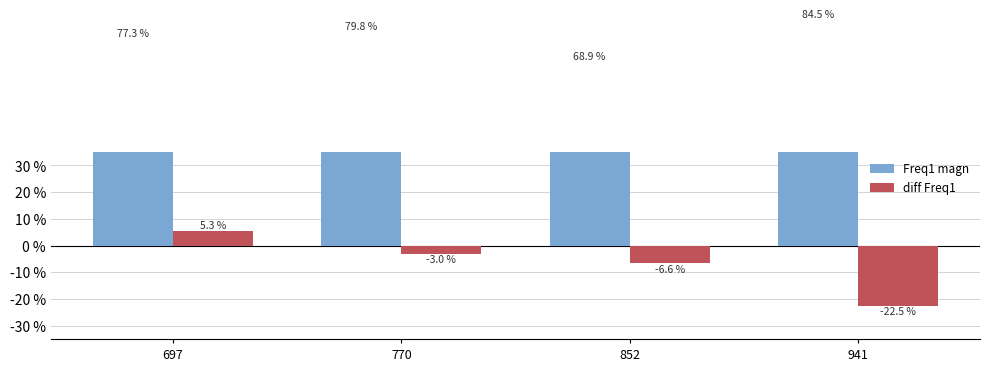

At which category is the sum across all series the highest?

697